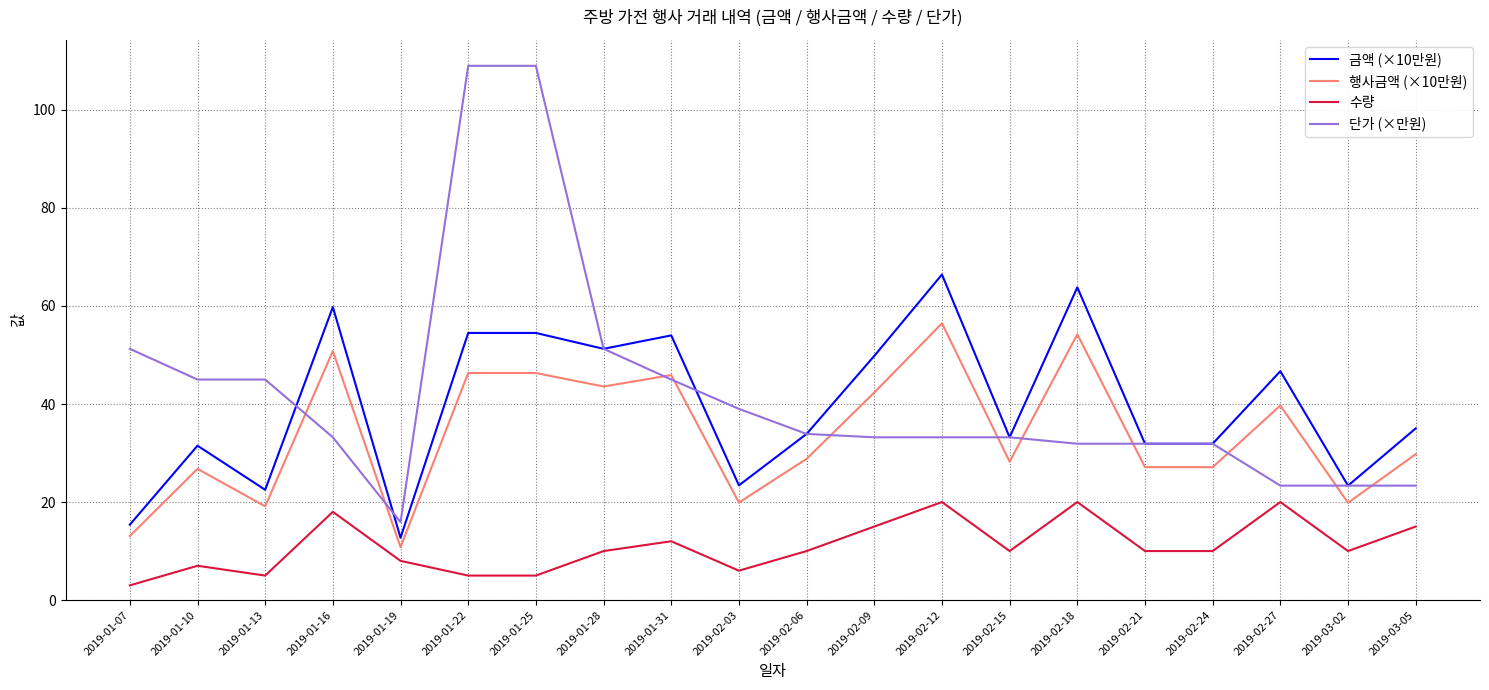

Between 2019-01-07 and 2019-02-18, which series saw the biggest shift?

금액 (×10만원)